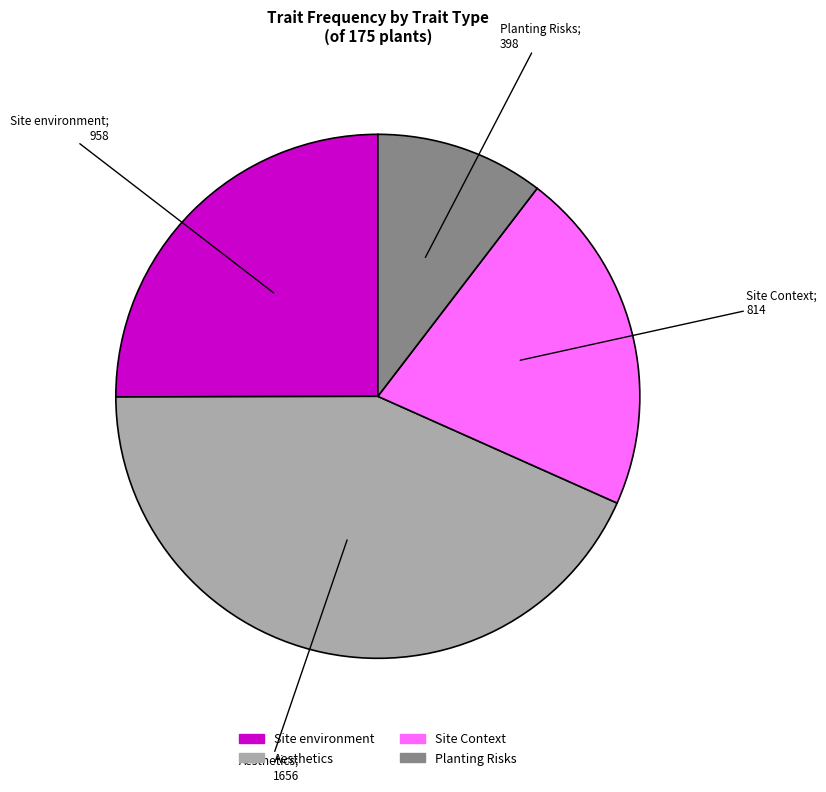

Is there any slice that represents more than half of the pie?

No